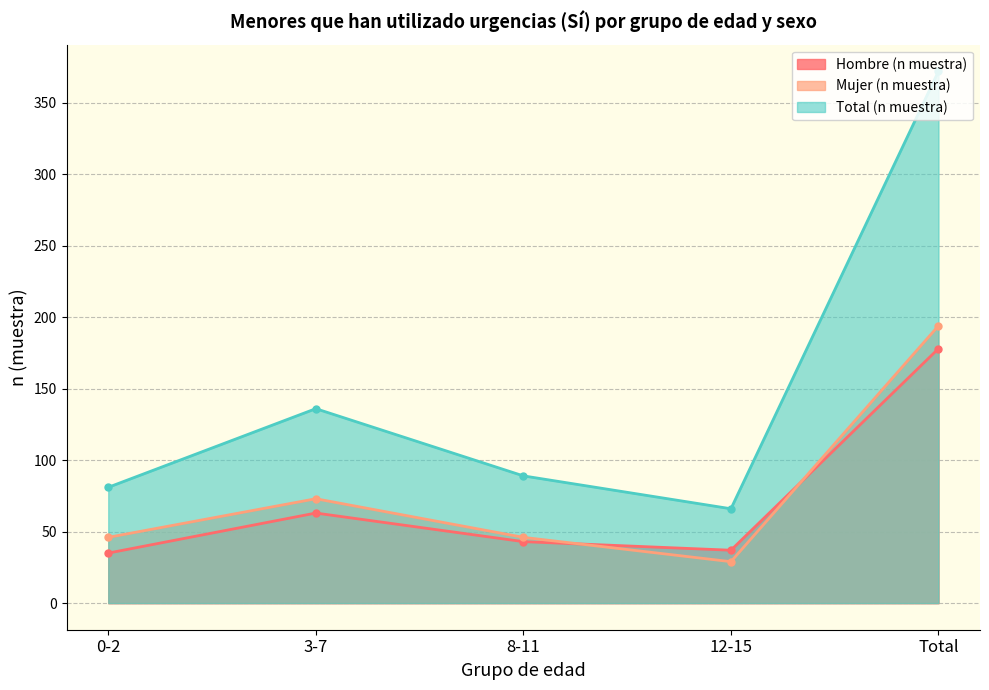

Which has a higher value, 8-11 or 12-15?

8-11